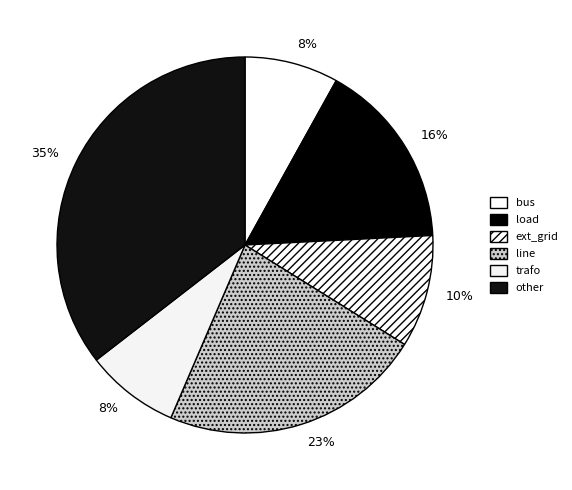

Which category has the smallest portion of the pie?

bus